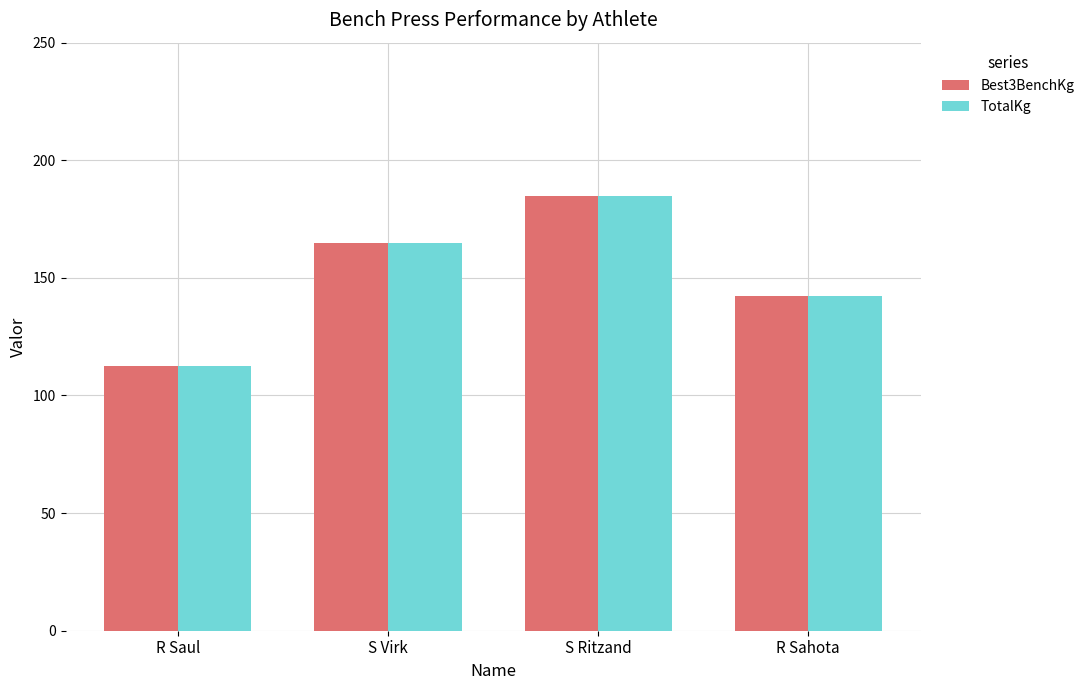

What is the smallest value displayed?

112.5